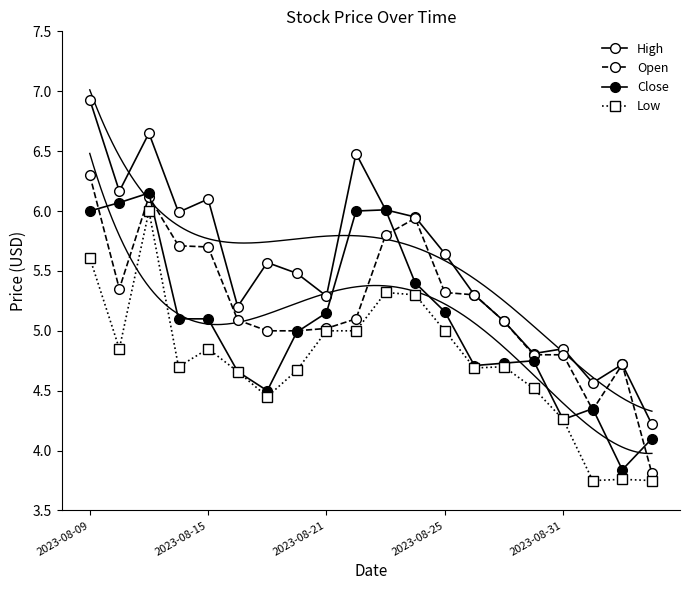

What are all the series names shown in the legend?

High, Open, Close, Low